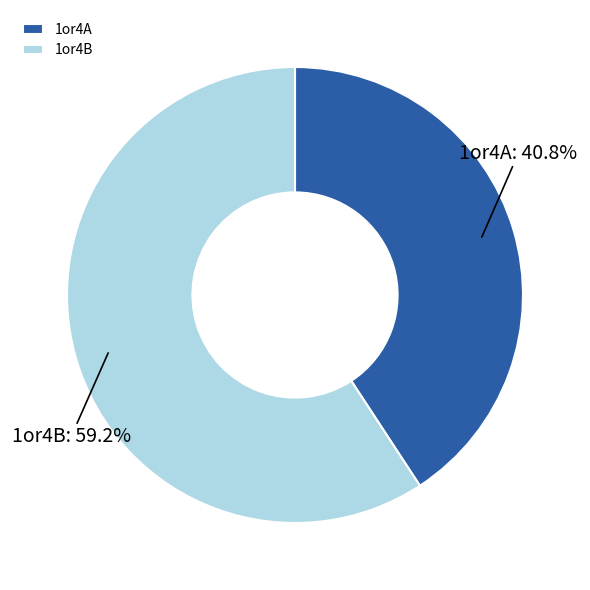

Which has a higher value, 1or4B or 1or4A?

1or4B